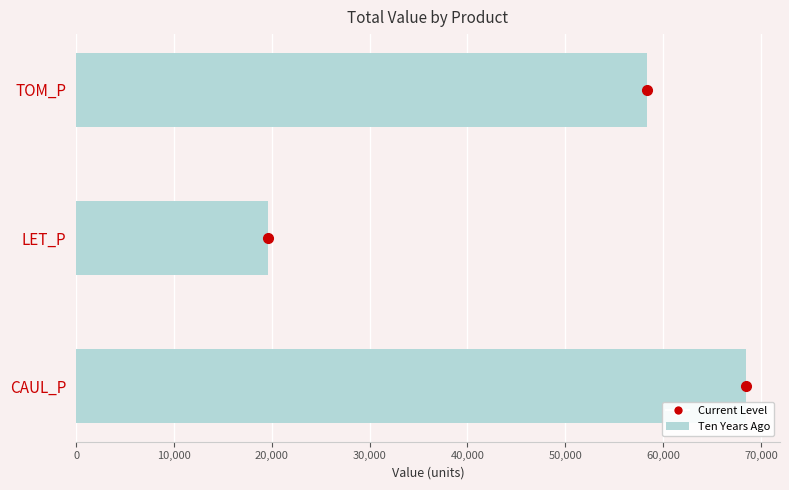

Between CAUL_P and LET_P, which is larger?

CAUL_P